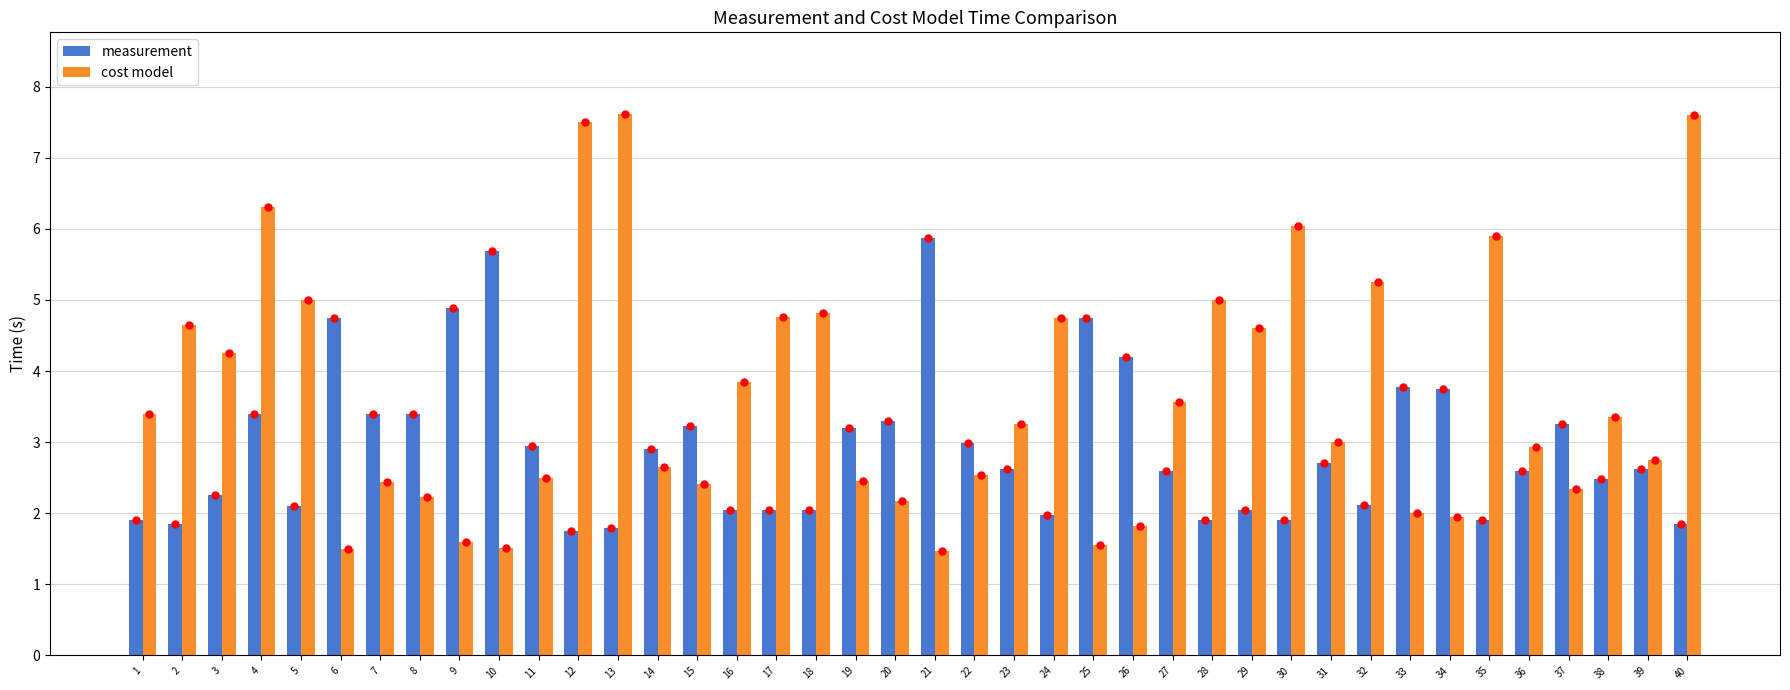

Rank the series by their maximum value, from lowest to highest.

measurement, cost model